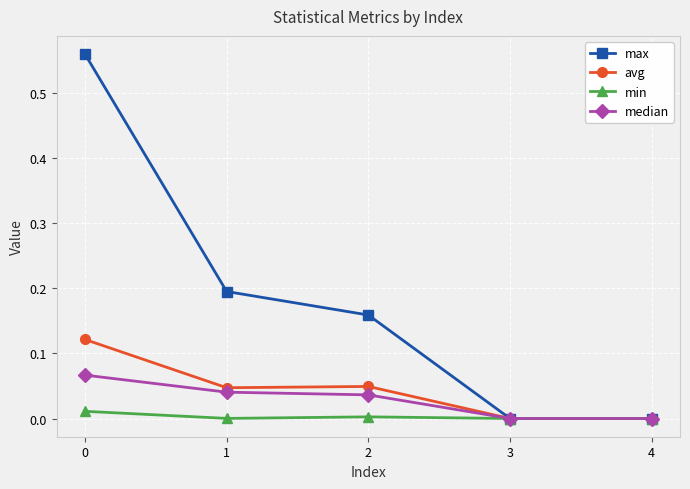

Which series has the largest total across all categories?

max